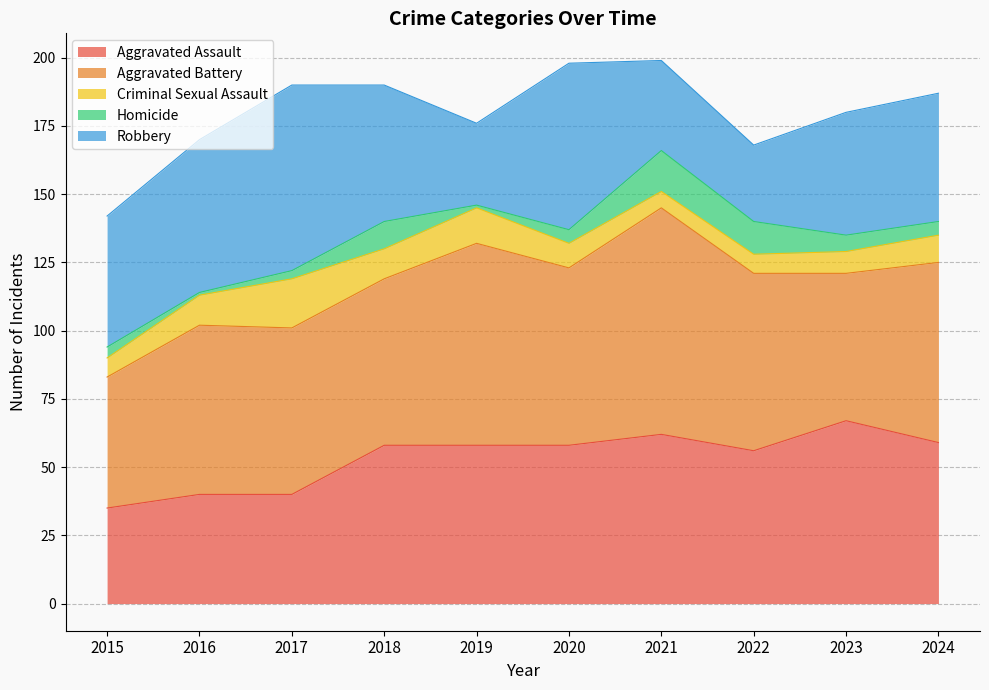

What are all the series names shown in the legend?

Aggravated Assault, Aggravated Battery, Criminal Sexual Assault, Homicide, Robbery